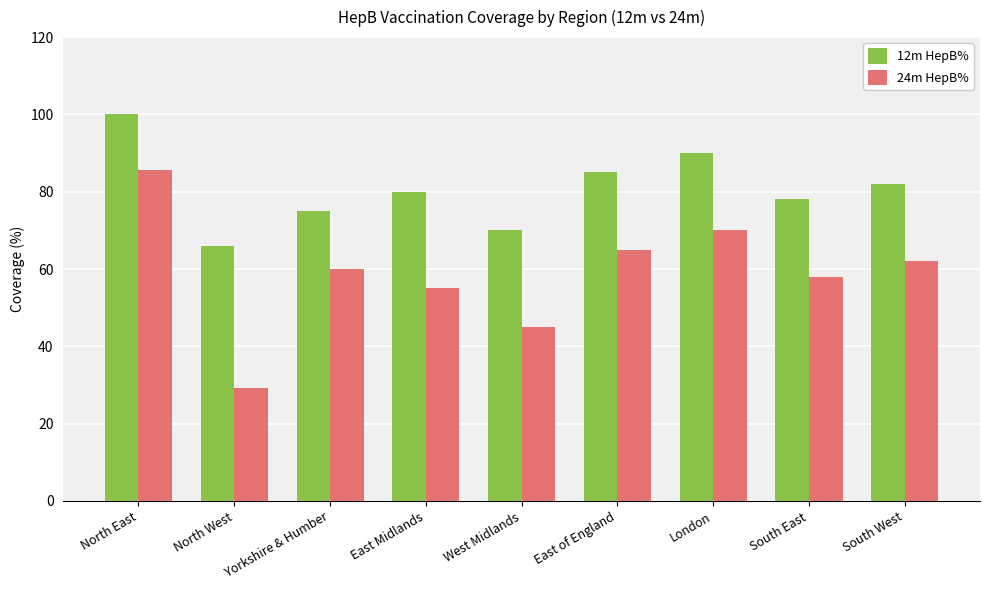

What is the value of the 24m HepB% bar at the 4th from the left?

55.0